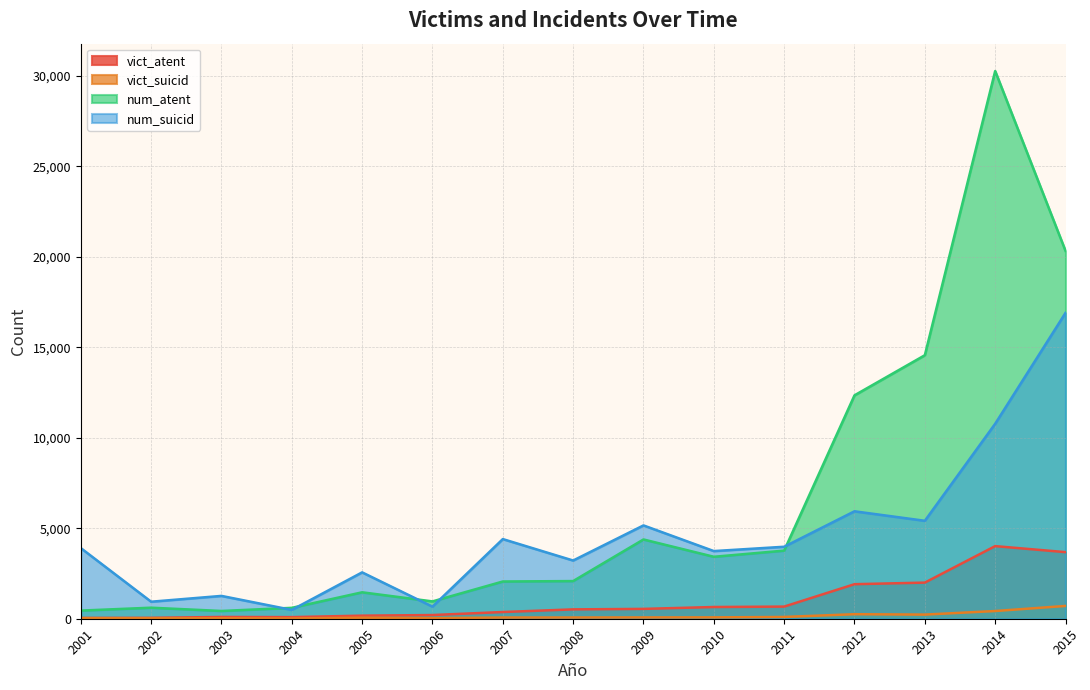

Reading left to right, list all the values displayed in this chart.

vict_atent: 45	50	98	89	170	204	371	517	544	648	671	1909	1997	4014	3681
vict_suicid: 28	25	27	15	57	35	66	68	72	75	99	250	228	426	707
num_atent: 450	610	429	602	1461	958	2058	2082	4382	3425	3765	12349	14567	30275	20335
num_suicid: 3906	941	1262	488	2563	668	4403	3218	5159	3740	3979	5939	5414	10777	16906